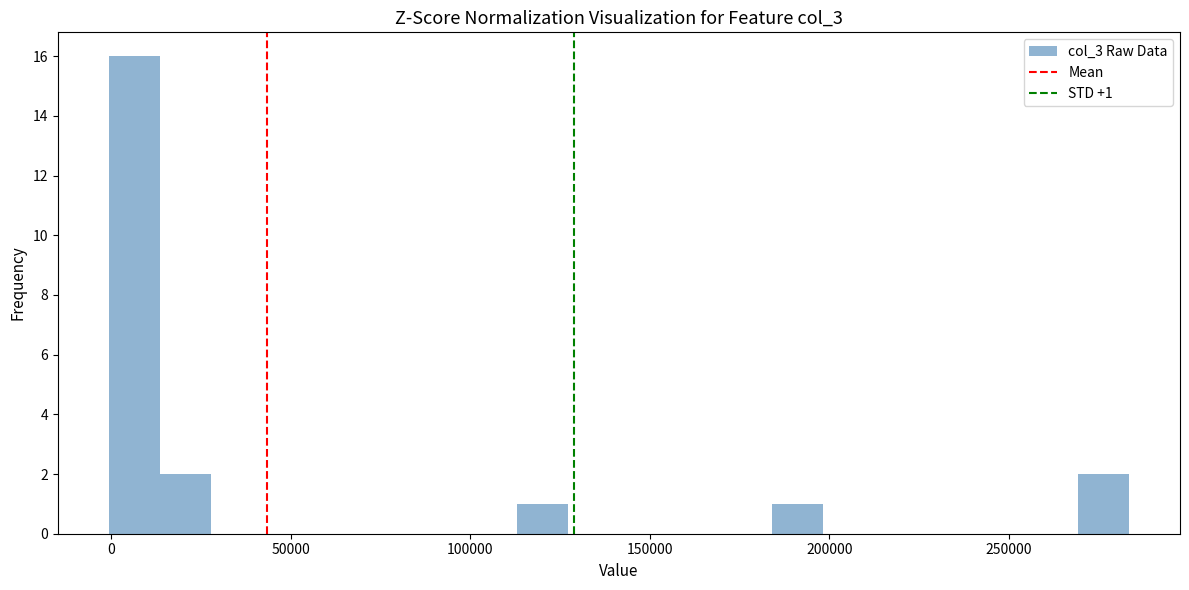

Read against the x-axis, roughly where is the centre of the tallest bar?

5000